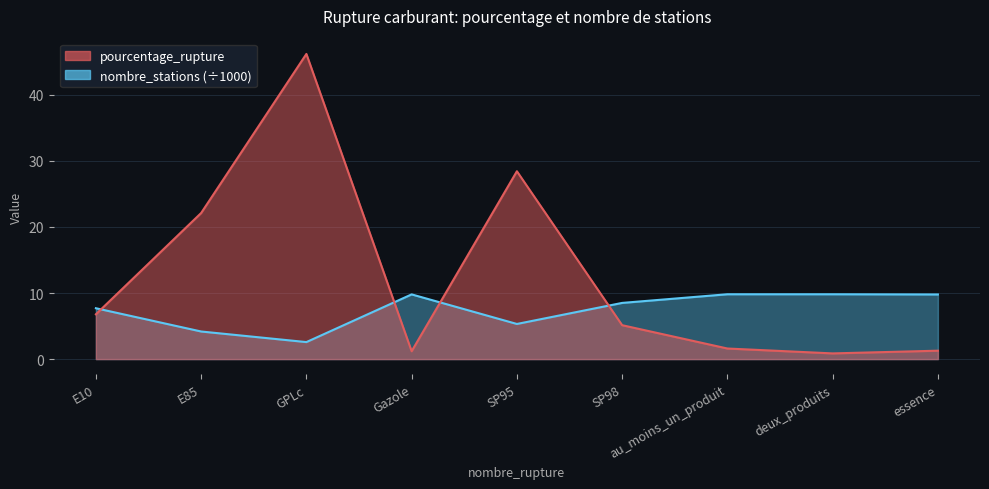

What is the sum of the pourcentage_rupture values at Gazole and GPLc?

47.4